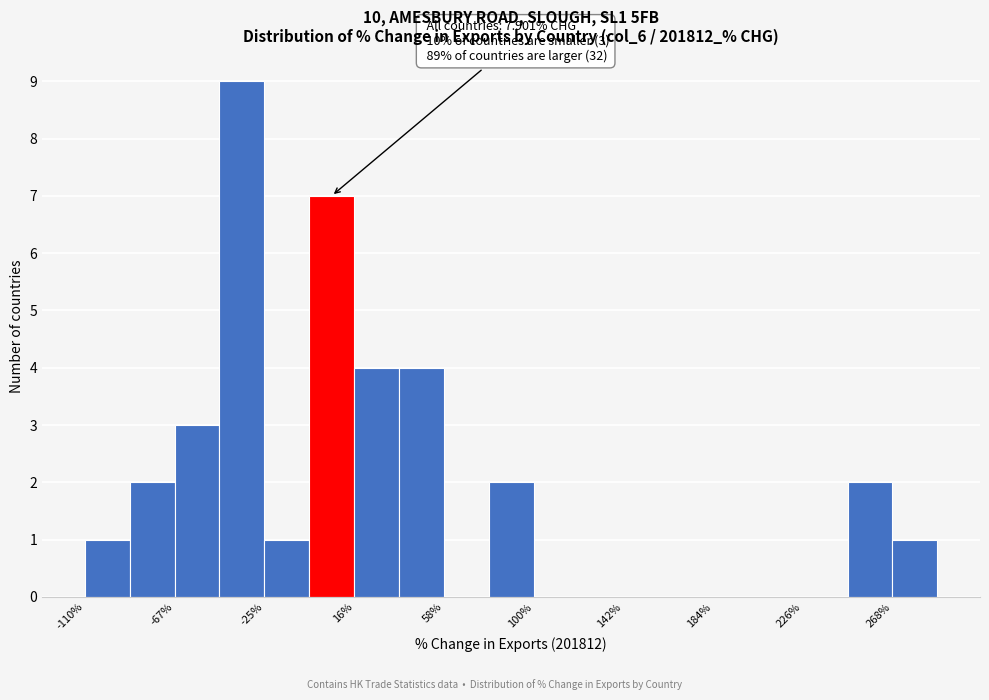

Over which range of the x-axis is the bar tallest?

-45 to -25